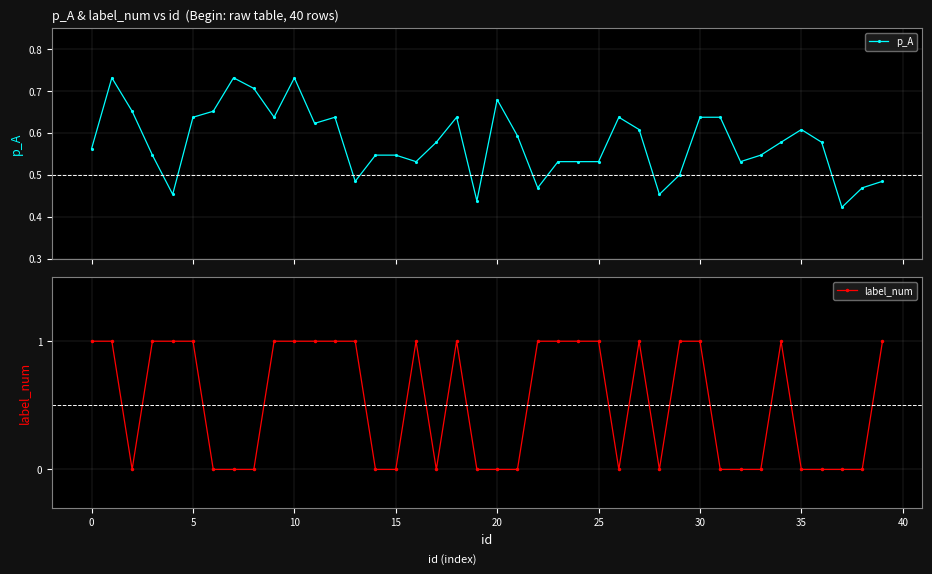

What is the label of the 25th point from the left?

24